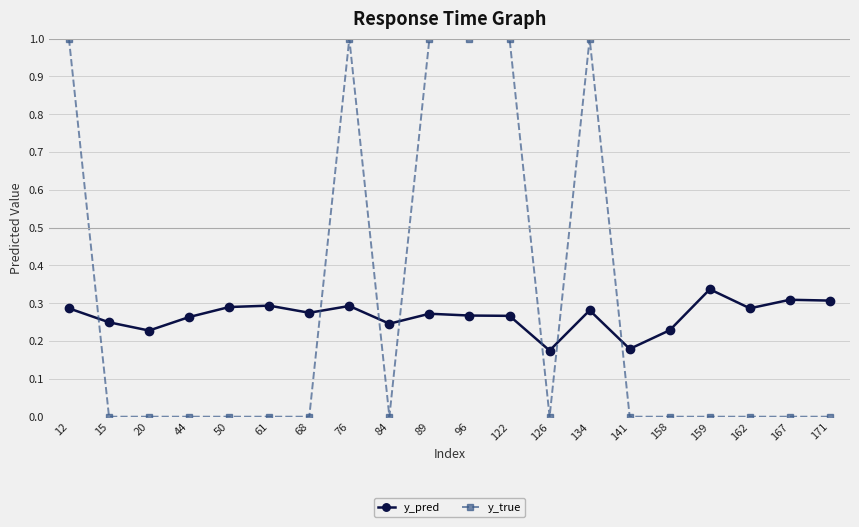

What is the spread (max minus min) of values at 122?

0.7